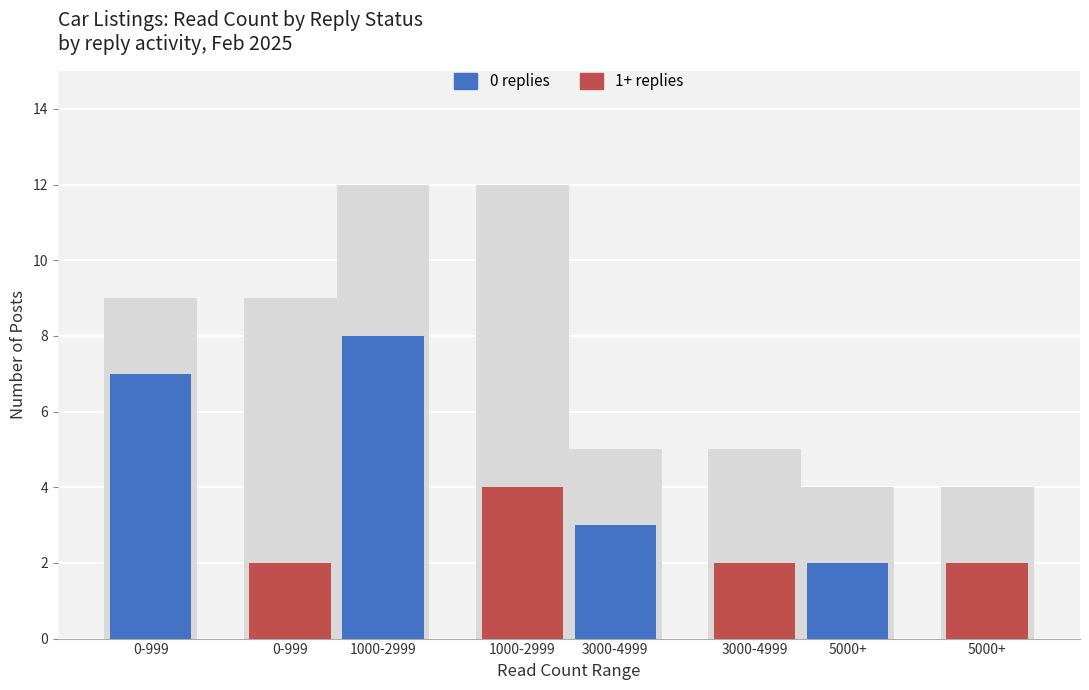

What is the label of the 2nd bar from the left?

0-999